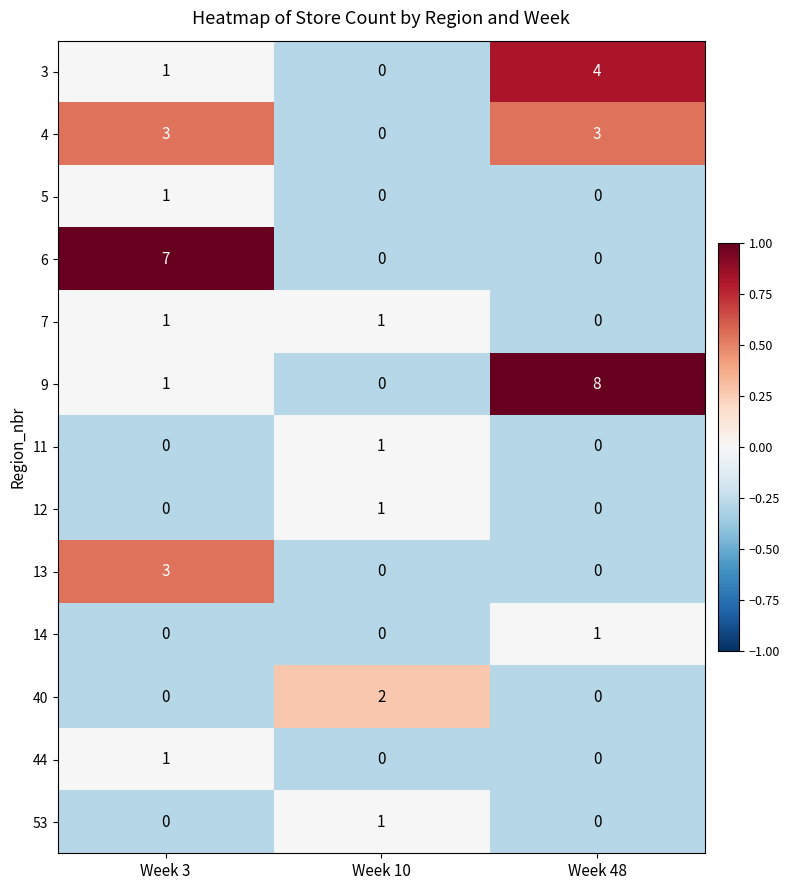

What is the difference between the 3 values at Week 10 and Week 48?

4